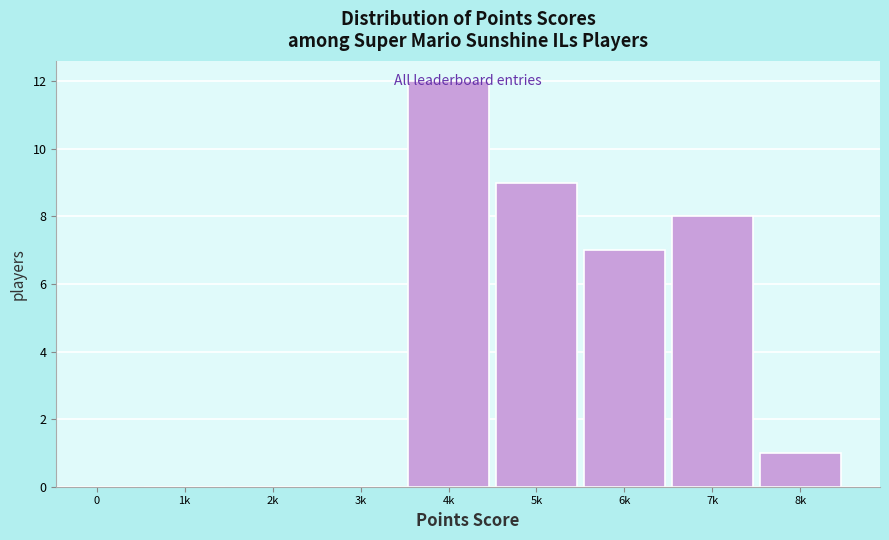

What is the sum of all values?

37